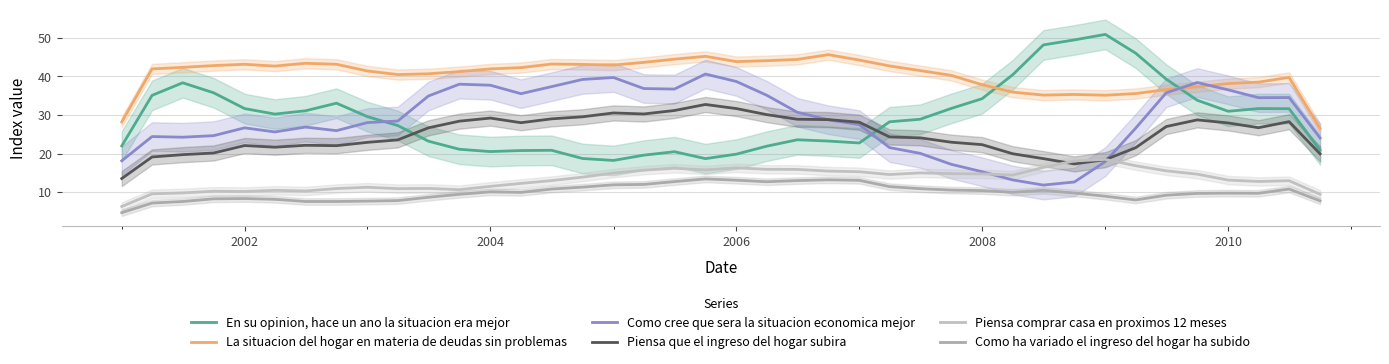

Reading left to right, what are all the values shown in this chart?

En su opinion, hace un ano la situacion era mejor: 22.0	35.1	38.4	35.8	31.7	30.2	31.1	33.1	29.6	27.3	23.2	21.1	20.5	20.8	20.8	18.7	18.2	19.6	20.5	18.7	19.8	21.9	23.6	23.2	22.7	28.2	28.9	31.7	34.2	40.5	48.2	49.5	50.9	46.1	39.3	33.8	31.0	31.7	31.6	20.9
La situacion del hogar en materia de deudas sin problemas: 28.2	42.0	42.4	42.8	43.2	42.7	43.4	43.2	41.4	40.5	40.7	41.3	42.0	42.3	43.2	43.1	43.0	43.7	44.5	45.2	43.9	44.1	44.4	45.7	44.3	42.7	41.5	40.3	37.9	35.9	35.2	35.3	35.1	35.6	36.6	37.3	38.2	38.5	39.8	26.5
Como cree que sera la situacion economica mejor: 18.1	24.4	24.2	24.6	26.7	25.6	26.9	25.9	28.0	28.4	34.9	38.0	37.7	35.5	37.4	39.2	39.7	36.9	36.7	40.6	38.7	35.1	30.7	28.8	27.5	21.5	20.0	17.2	15.3	13.1	11.8	12.6	17.9	26.6	35.8	38.4	36.5	34.5	34.5	24.0
Piensa que el ingreso del hogar subira: 13.5	19.1	19.7	20.1	22.1	21.6	22.1	22.0	22.9	23.5	26.7	28.4	29.2	28.0	29.0	29.5	30.5	30.3	31.2	32.7	31.7	30.1	28.9	28.8	28.1	24.3	24.1	22.9	22.3	19.9	18.7	17.3	18.4	21.5	27.0	28.7	27.9	26.7	28.3	19.9
Piensa comprar casa en proximos 12 meses: 6.2	9.5	9.8	10.2	10.1	10.4	10.3	10.9	11.2	10.9	10.9	10.6	11.5	12.2	13.0	13.9	14.9	15.7	16.2	15.7	16.3	15.9	15.9	15.4	15.3	14.5	15.0	14.8	14.7	14.4	16.4	18.1	18.5	16.8	15.5	14.6	13.1	12.7	12.9	9.4
Como ha variado el ingreso del hogar ha subido: 4.6	7.1	7.5	8.2	8.3	8.1	7.5	7.5	7.6	7.8	8.6	9.4	10.0	9.9	10.8	11.3	11.9	12.0	12.7	13.4	13.1	12.7	13.0	13.2	13.0	11.4	10.9	10.5	10.4	9.9	10.4	9.7	8.9	7.9	9.2	9.6	9.7	9.7	10.8	7.7